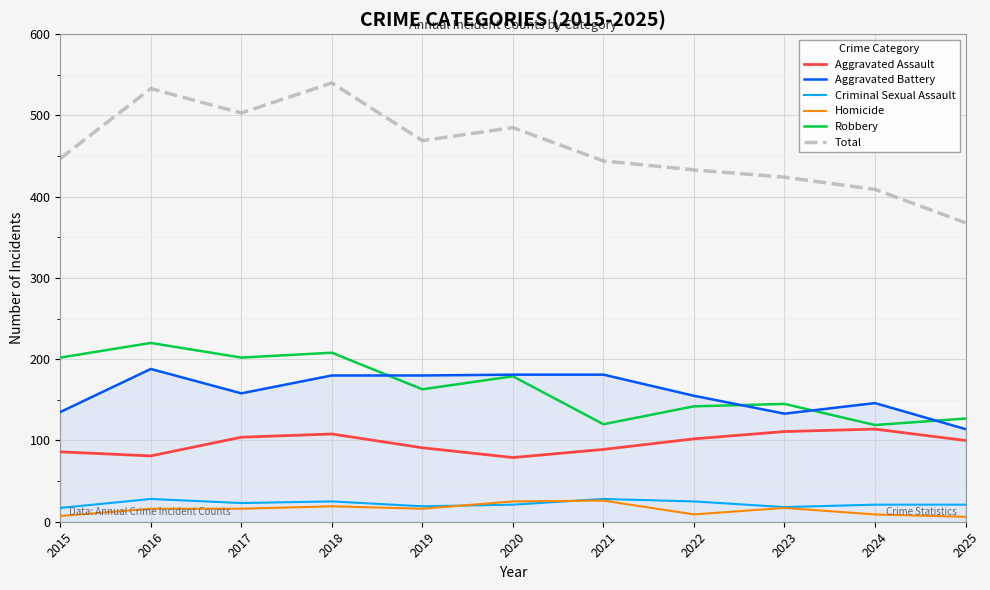

Read the Aggravated Assault value at 2016, to the nearest 10.

80